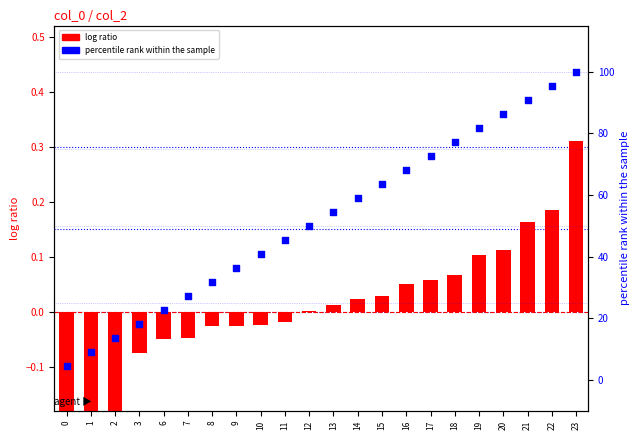

At how many categories does at least one series exceed 0?

22